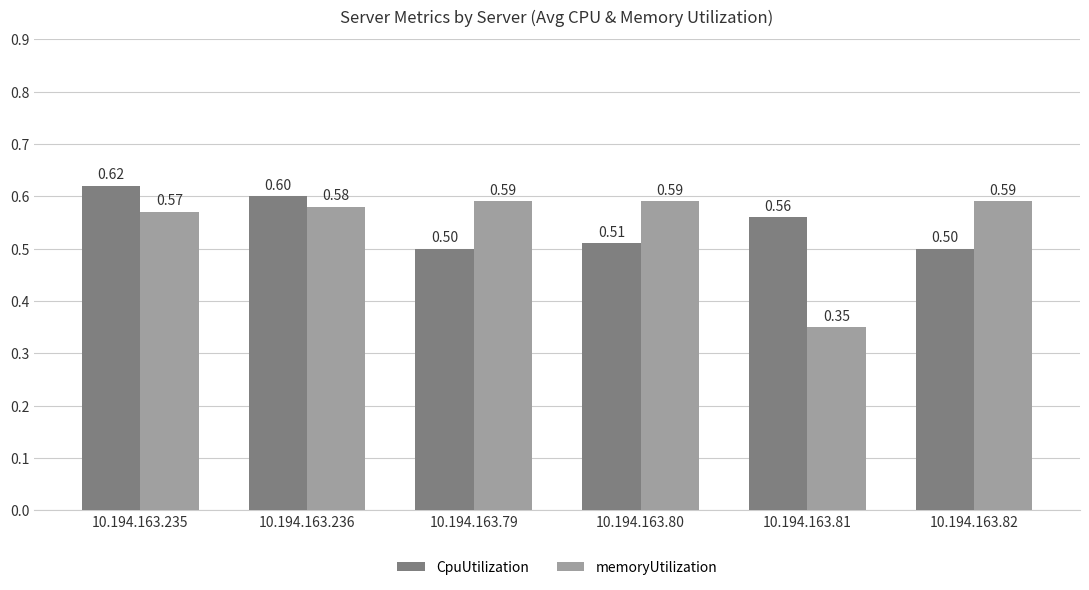

What is the sum of all memoryUtilization values?

3.3